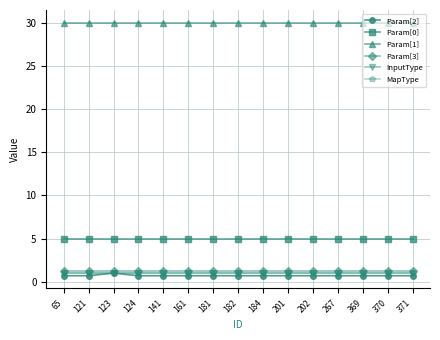

What is the maximum value for Param[1]?

30.0